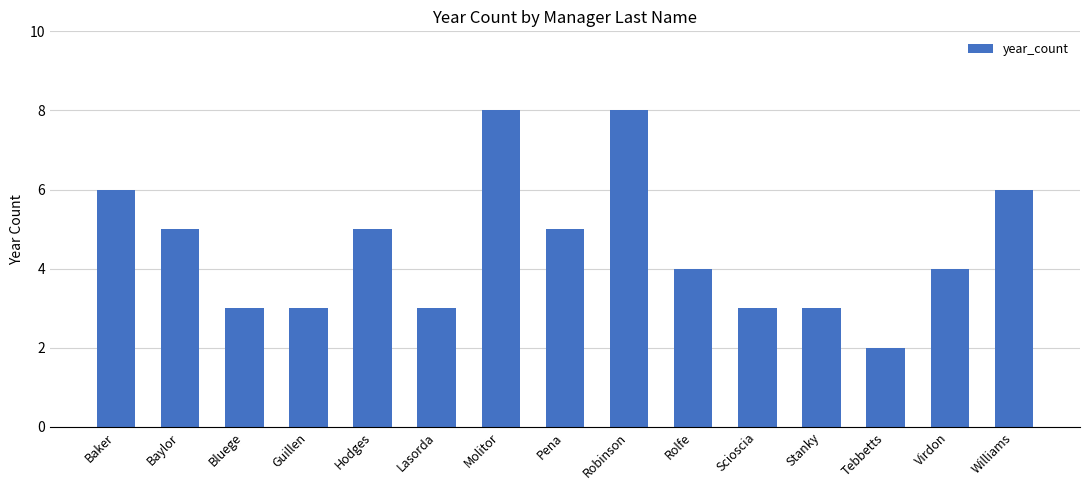

What is the maximum value shown in the chart?

8